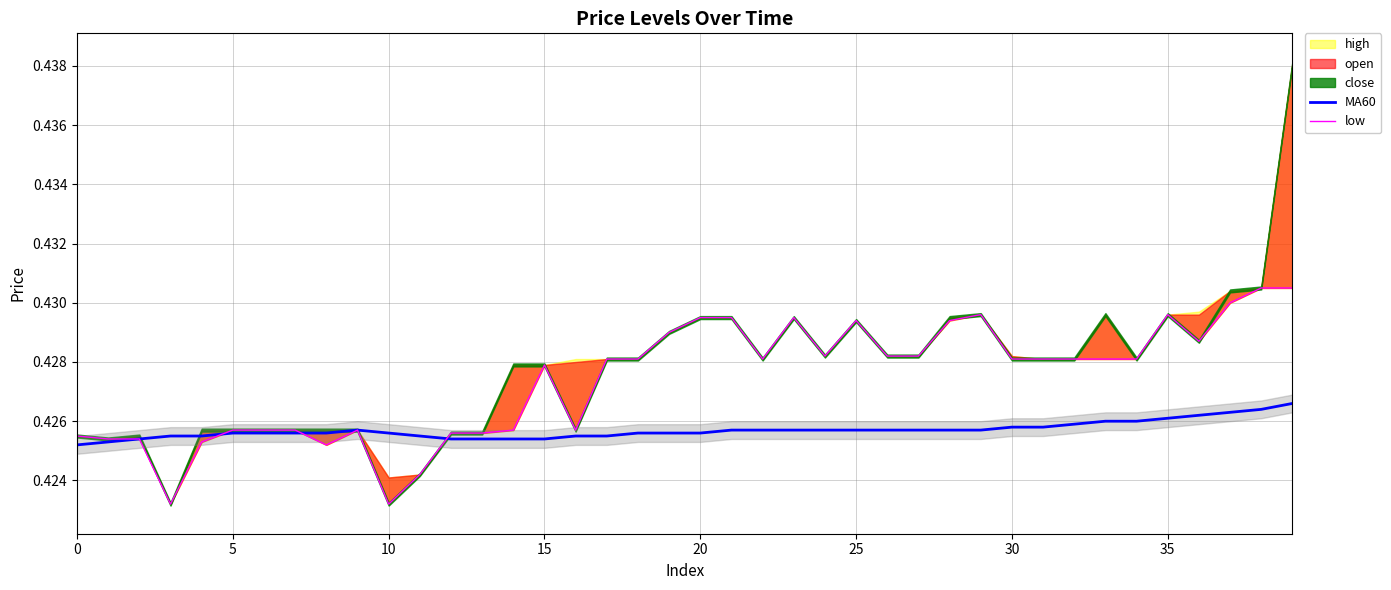

True or false: MA60 has a value of 0.7 at 35.

False